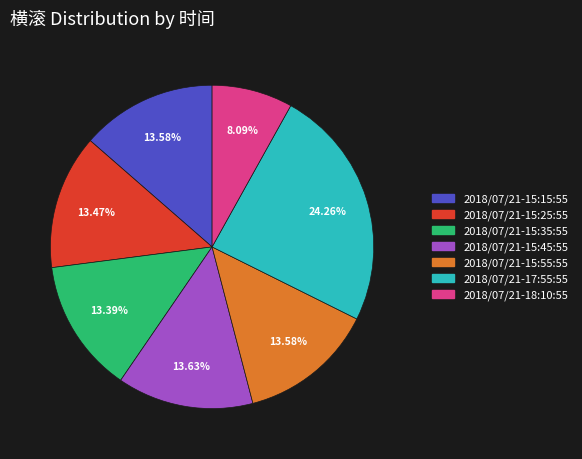

Does 2018/07/21-15:25:55 represent more than half of the total?

No